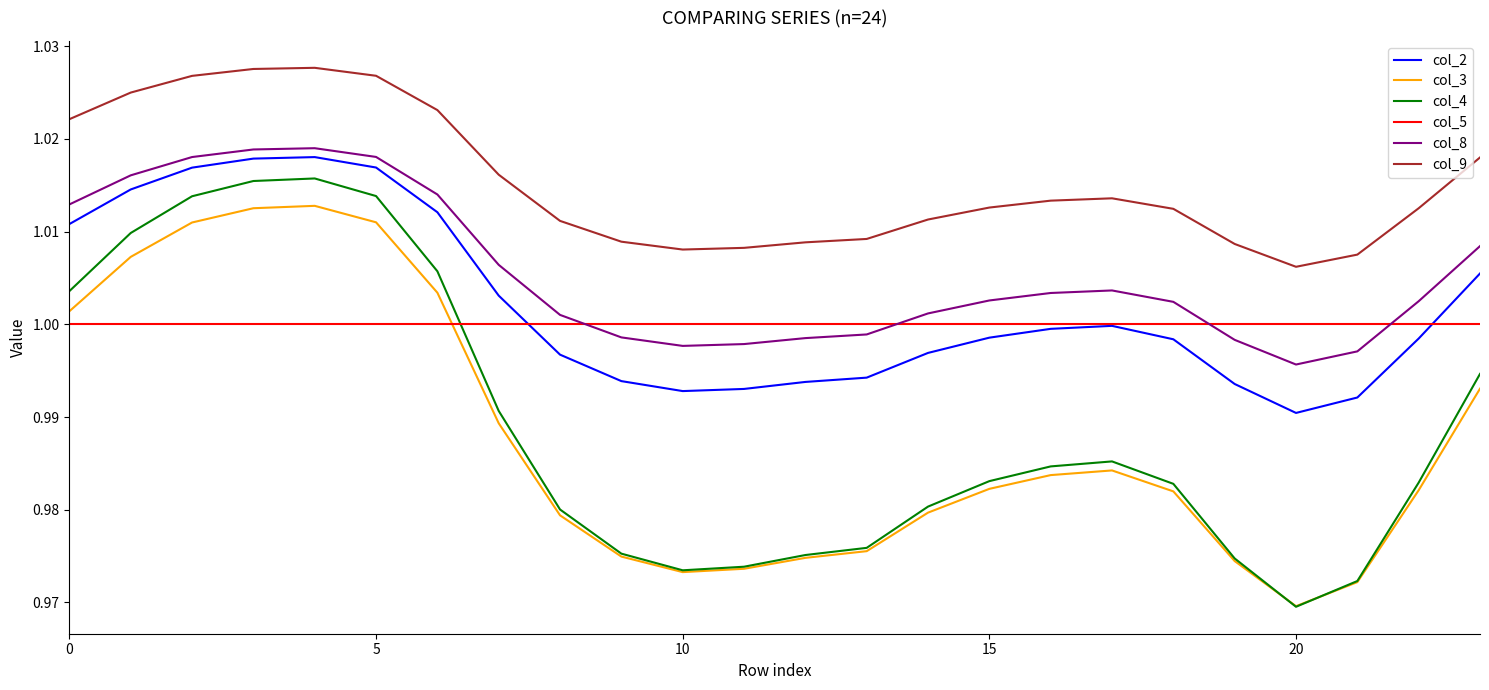

True or false: col_5 and col_9 intersect in this chart.

False